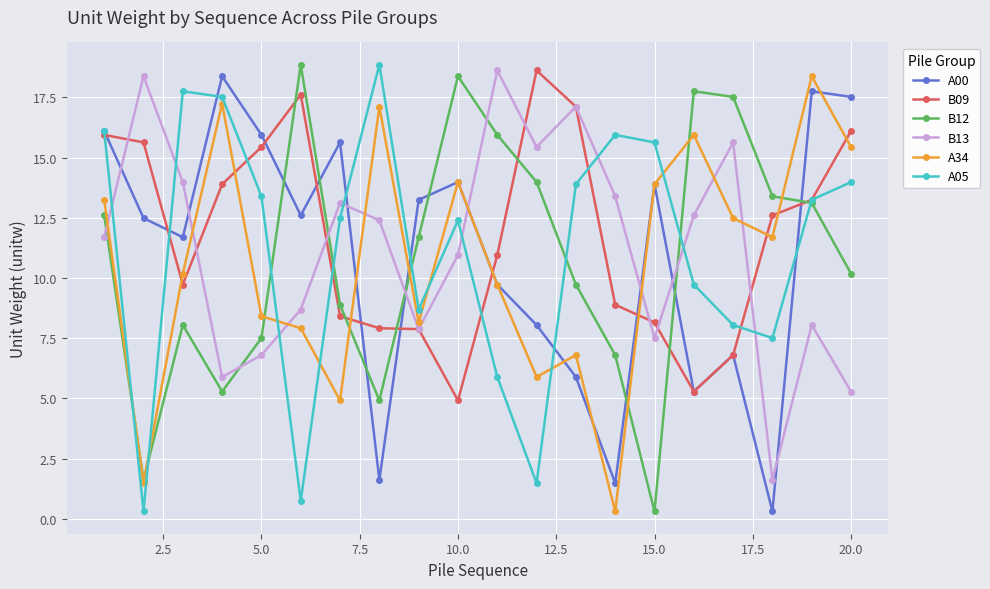

Which series has the largest total across all categories?

B09